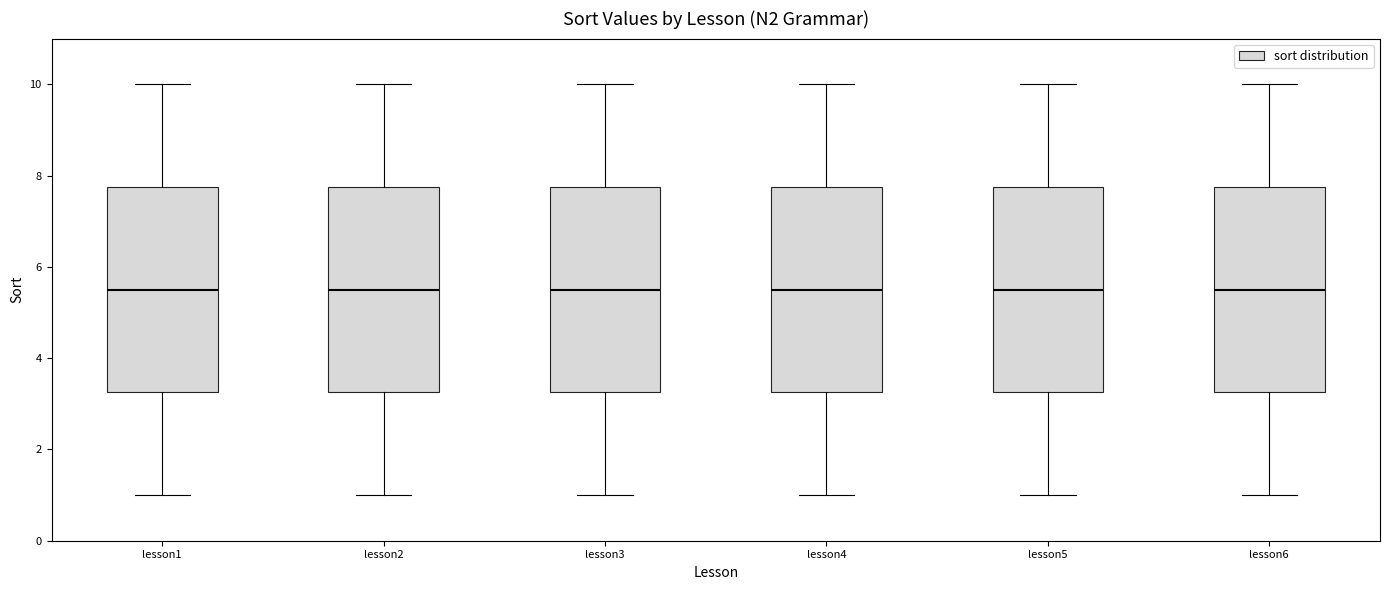

Reading left to right, transcribe this box plot: for each box, give where its median line is, the range the box spans, and where its two whiskers end, as read against the y-axis. The values are not printed on the chart, so give them approximately, as read against the axis.

lesson1: median 5.6, box 3.2 to 7.8, whiskers 1.0 to 10.0
lesson2: median 5.6, box 3.2 to 7.8, whiskers 1.0 to 10.0
lesson3: median 5.6, box 3.2 to 7.8, whiskers 1.0 to 10.0
lesson4: median 5.6, box 3.2 to 7.8, whiskers 1.0 to 10.0
lesson5: median 5.6, box 3.2 to 7.8, whiskers 1.0 to 10.0
lesson6: median 5.6, box 3.2 to 7.8, whiskers 1.0 to 10.0